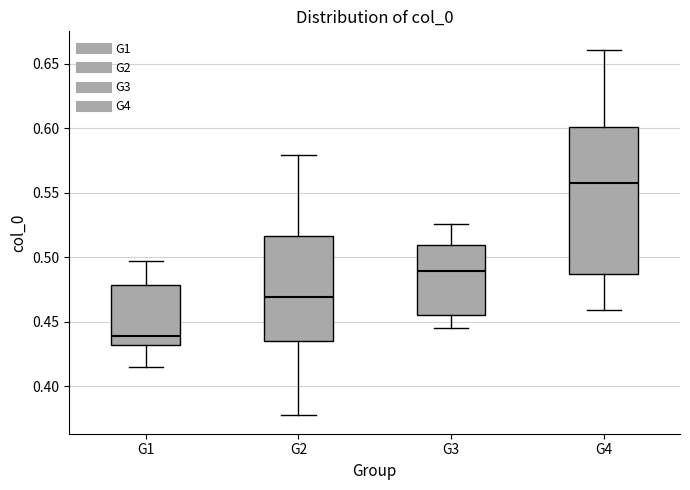

Which box's median line is the highest?

G4